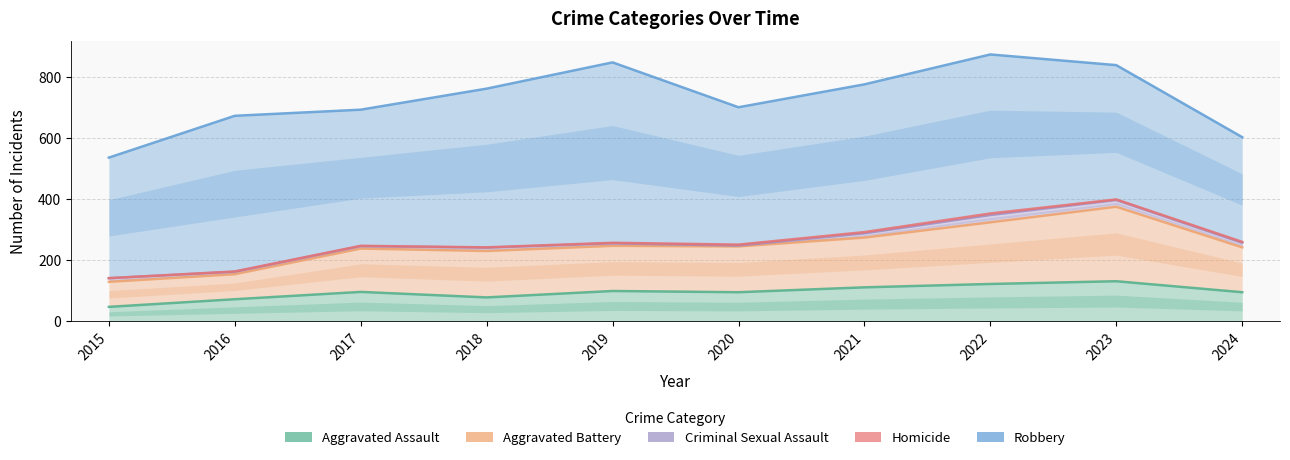

Which category has the highest value across all series?

2022